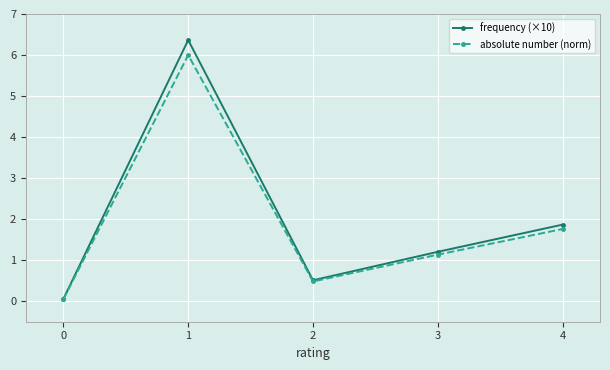

Reading left to right, list all the values displayed in this chart.

frequency (×10): 0.1	6.4	0.5	1.2	1.9
absolute number (norm): 0.1	6.0	0.5	1.1	1.8